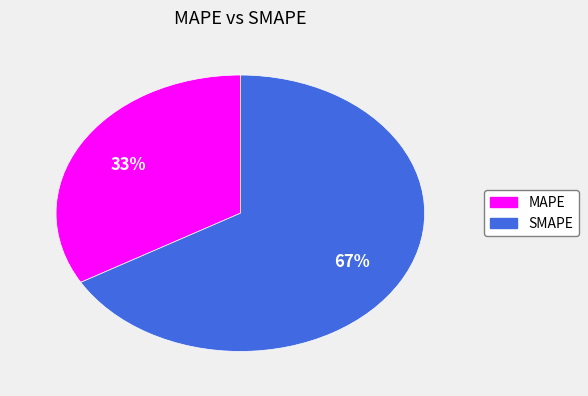

Which slice represents more than half of the pie?

SMAPE